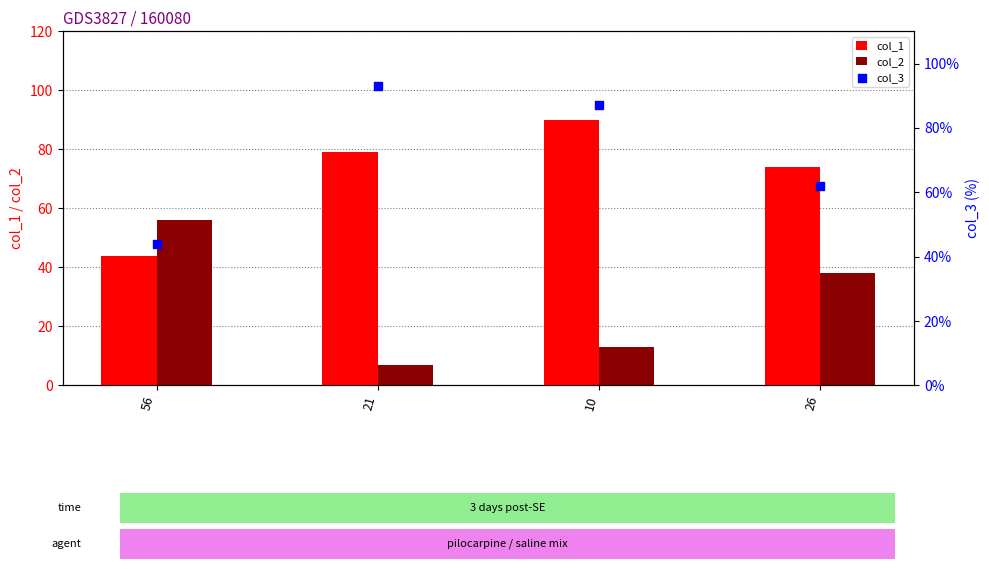

Which series contains the lowest Y value?

col_2